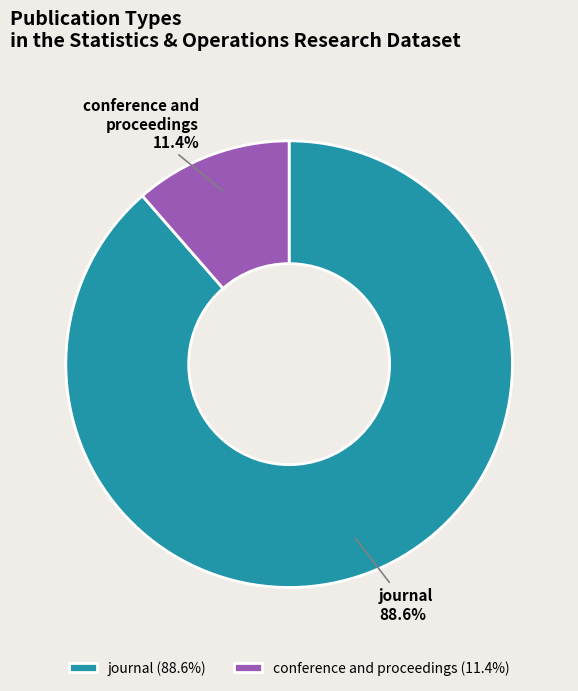

To the nearest percent, what is the difference between the largest and smallest slice percentages?

77%